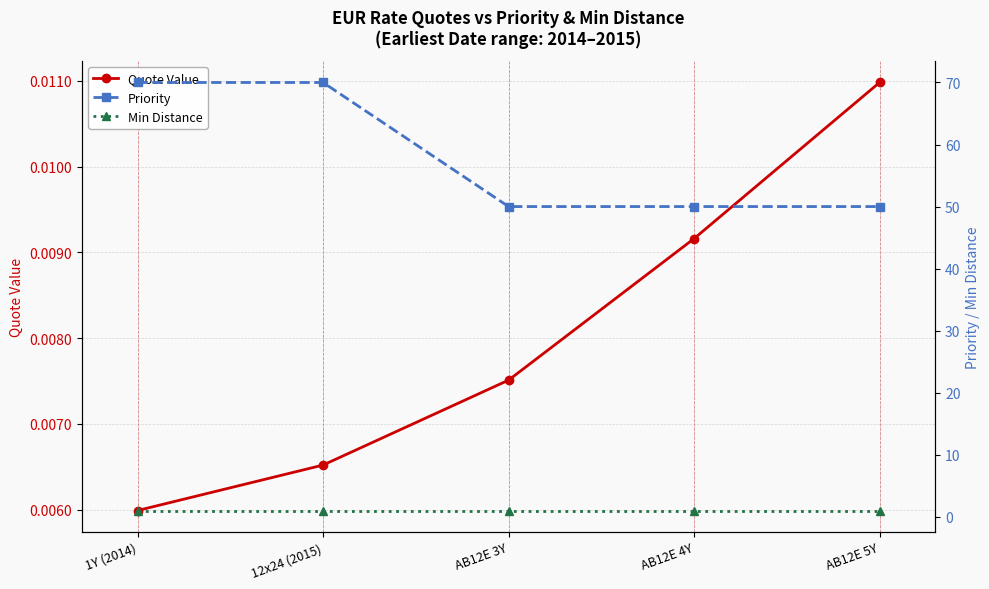

Where is Quote Value nearest to the value 0?

1Y (2014)